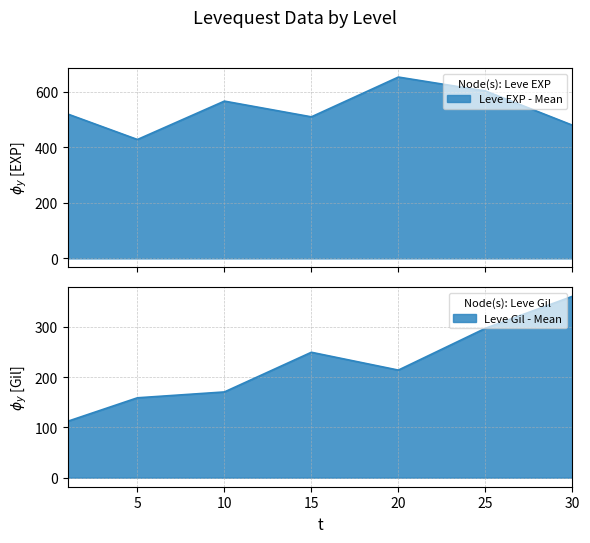

How many data points in Leve Gil are less than 172?

19